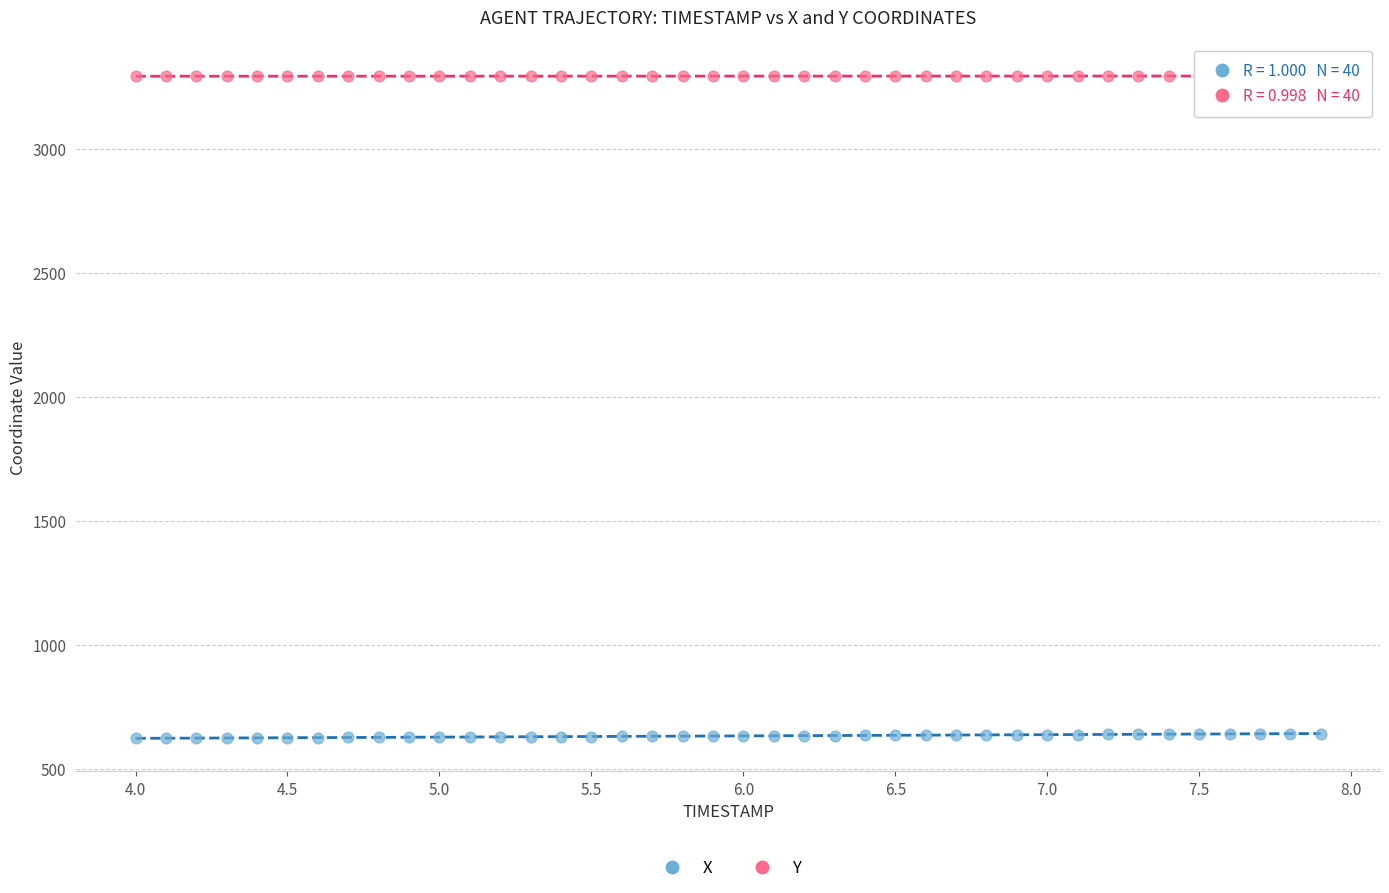

Which series contains the highest Y value?

Y